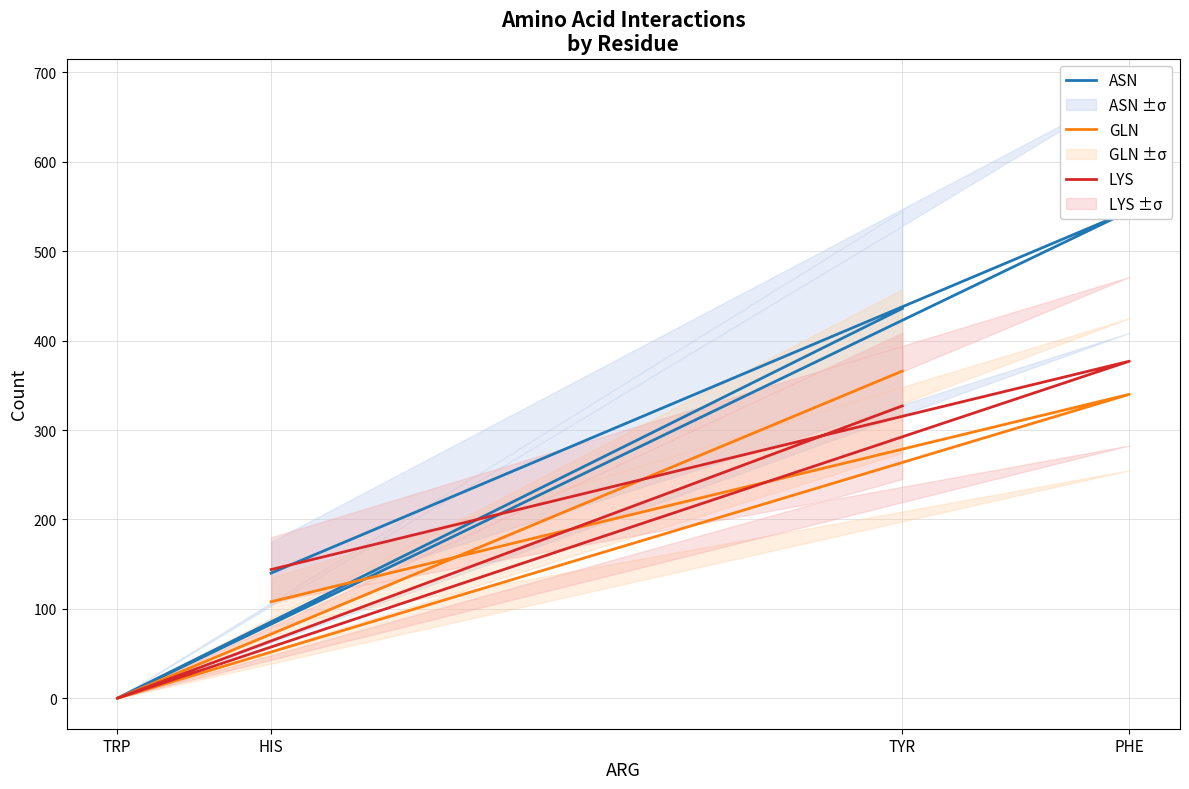

How many interior local peaks does the LYS series have?

1